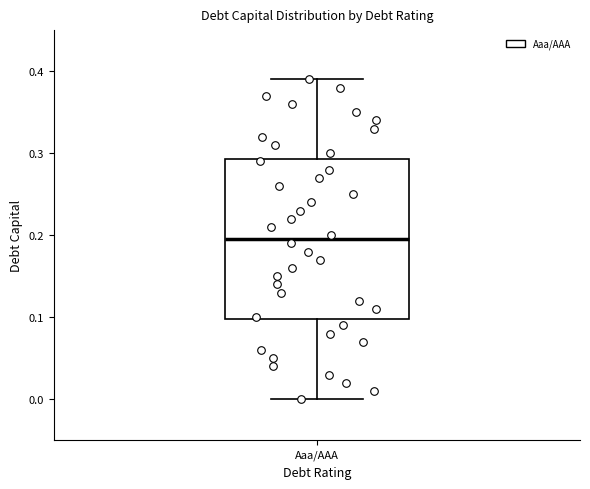

Transcribe this box plot: give where the median line is, the range the box spans, and where the two whiskers end, as read against the y-axis. The values are not printed on the chart, so give them approximately, as read against the axis.

median 0.20, box 0.10 to 0.29, whiskers 0.00 to 0.39